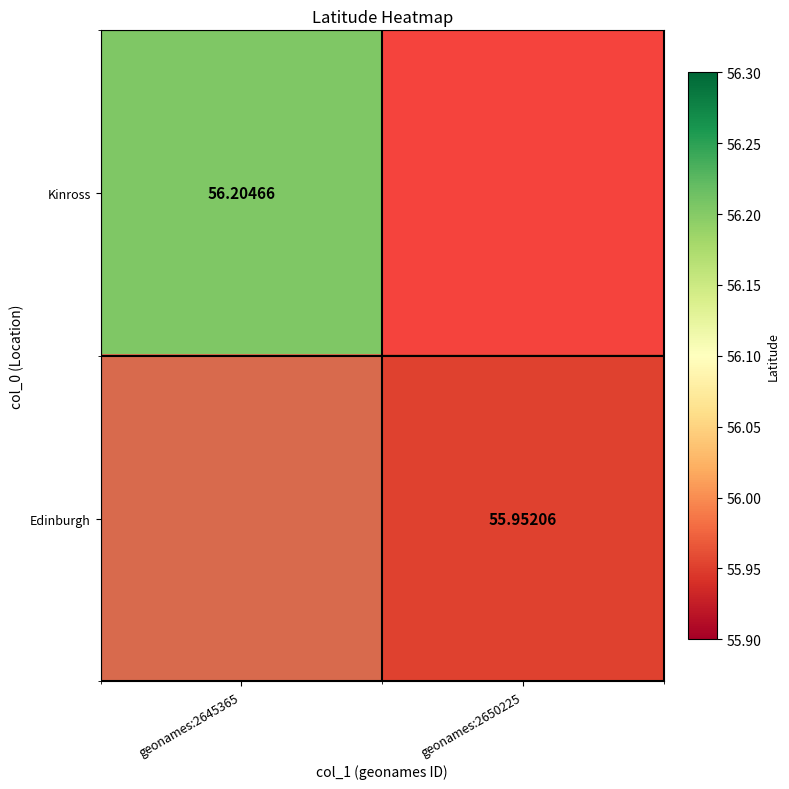

At how many categories does at least one series exceed 56?

1